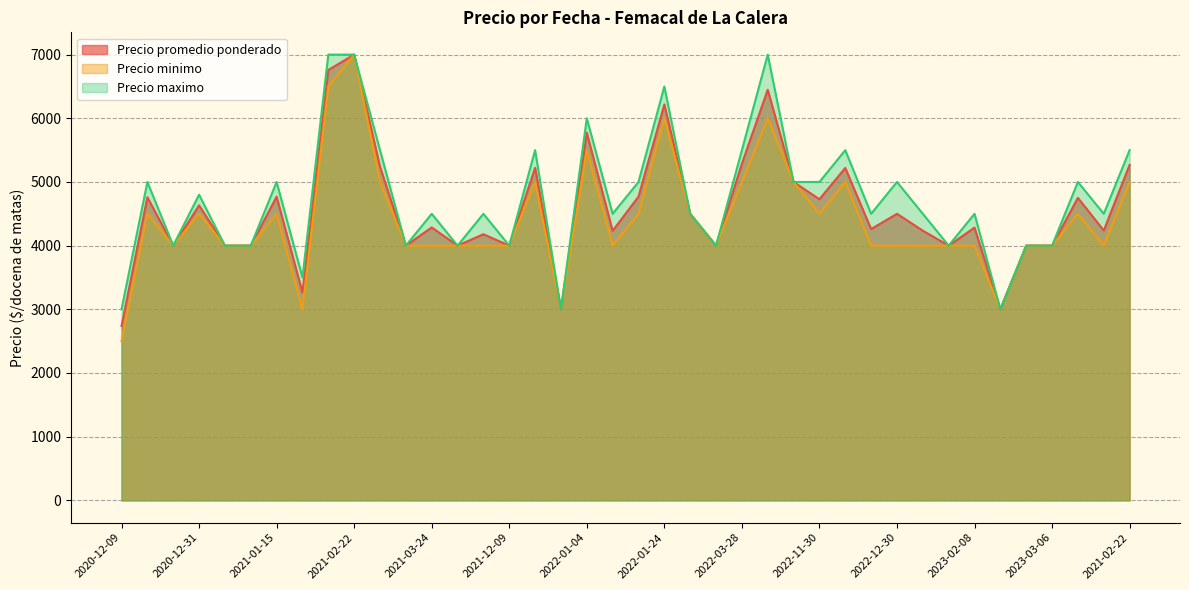

What is the label of the 12th point from the left?

2021-03-23